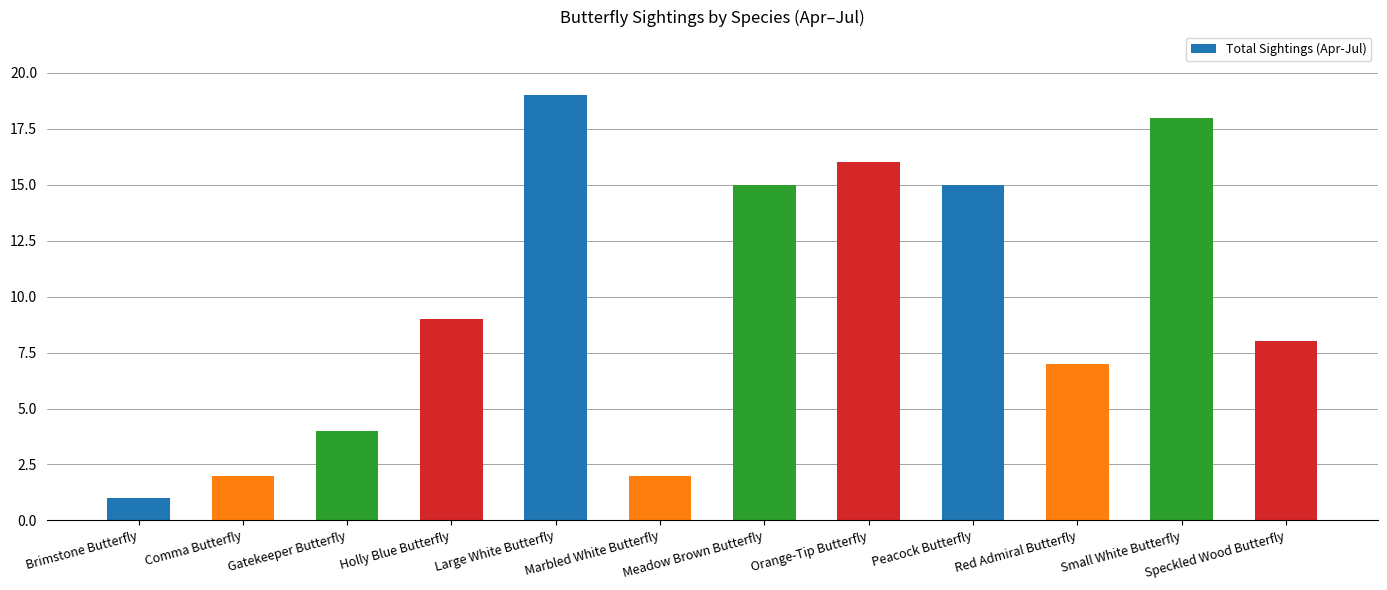

What is the difference between the maximum and second lowest values?

17